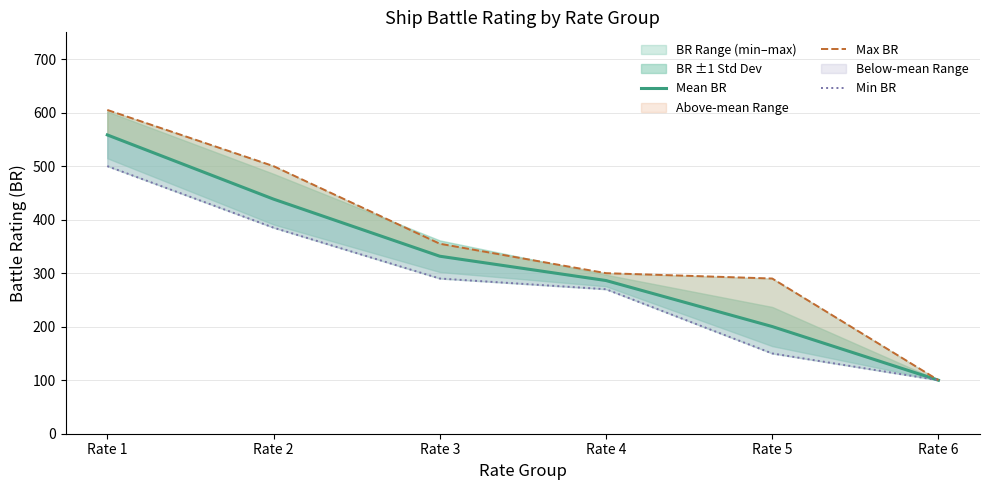

Which series has the widest spread of values?

Max BR